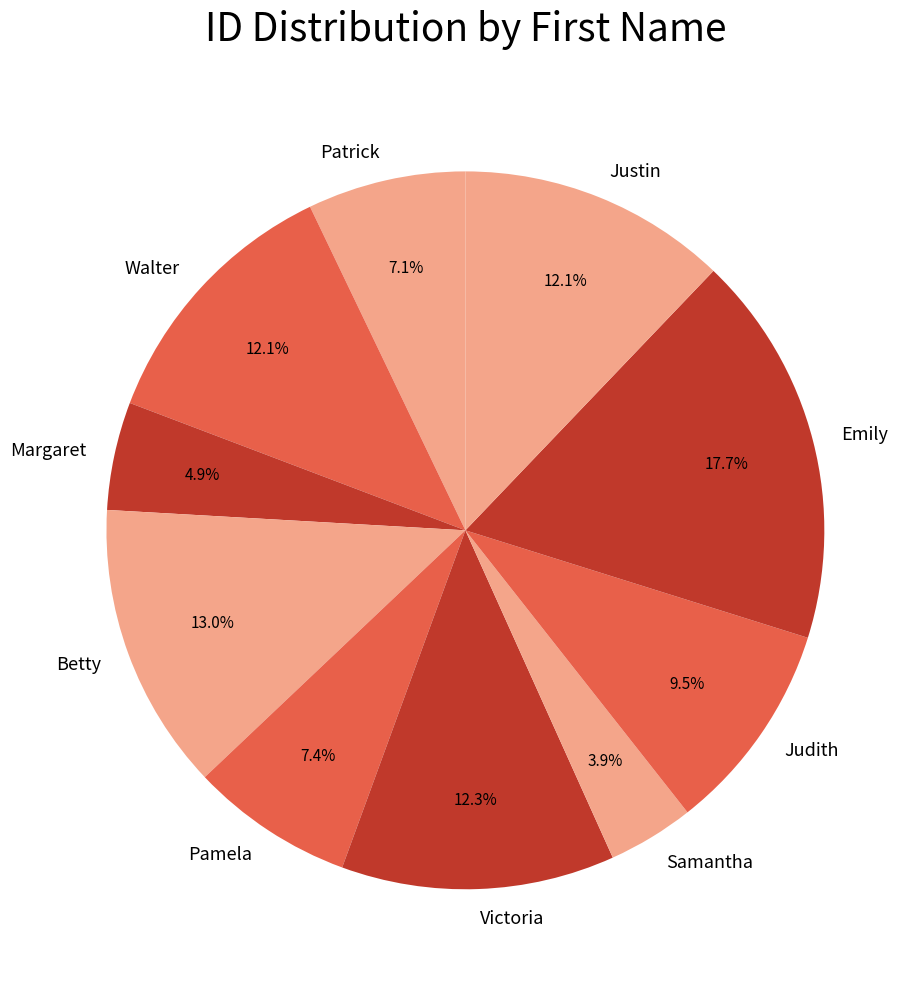

Does Margaret account for over 50% of the chart?

No